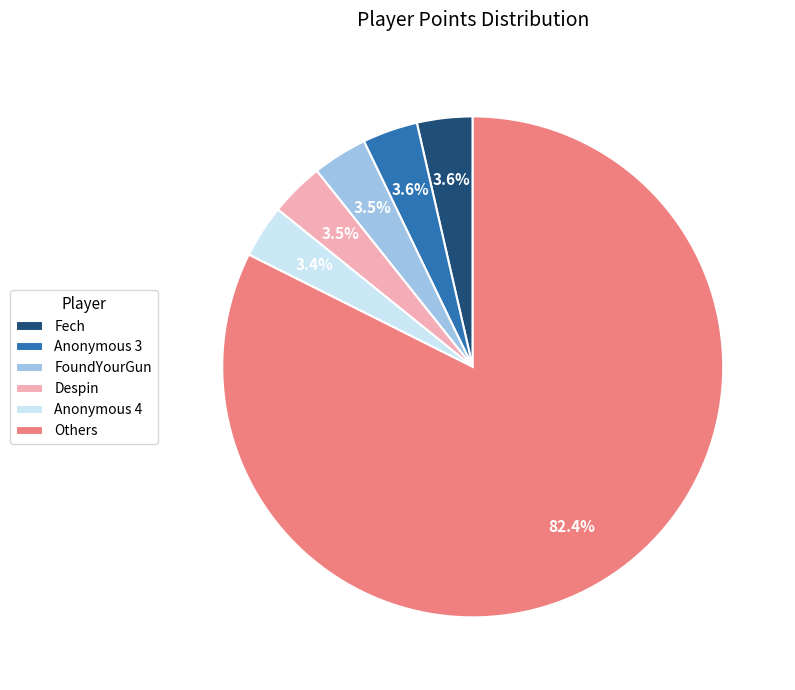

What percentage do FoundYourGun and Fech together represent?

7.1%